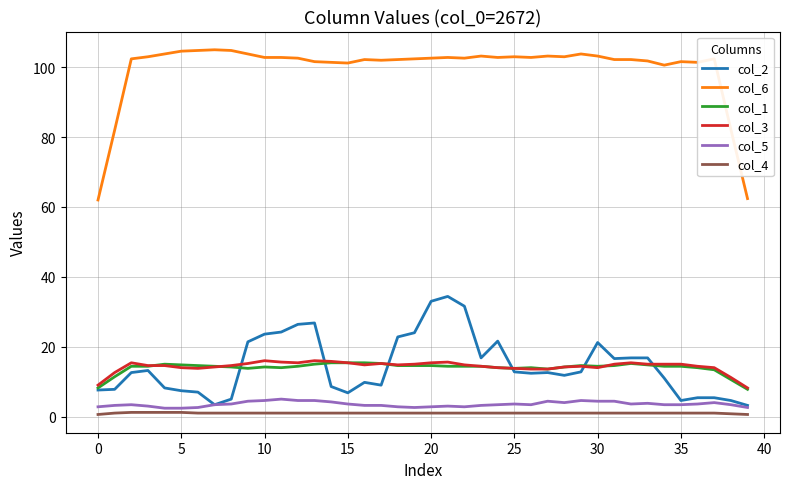

Which series has the largest total across all categories?

col_6